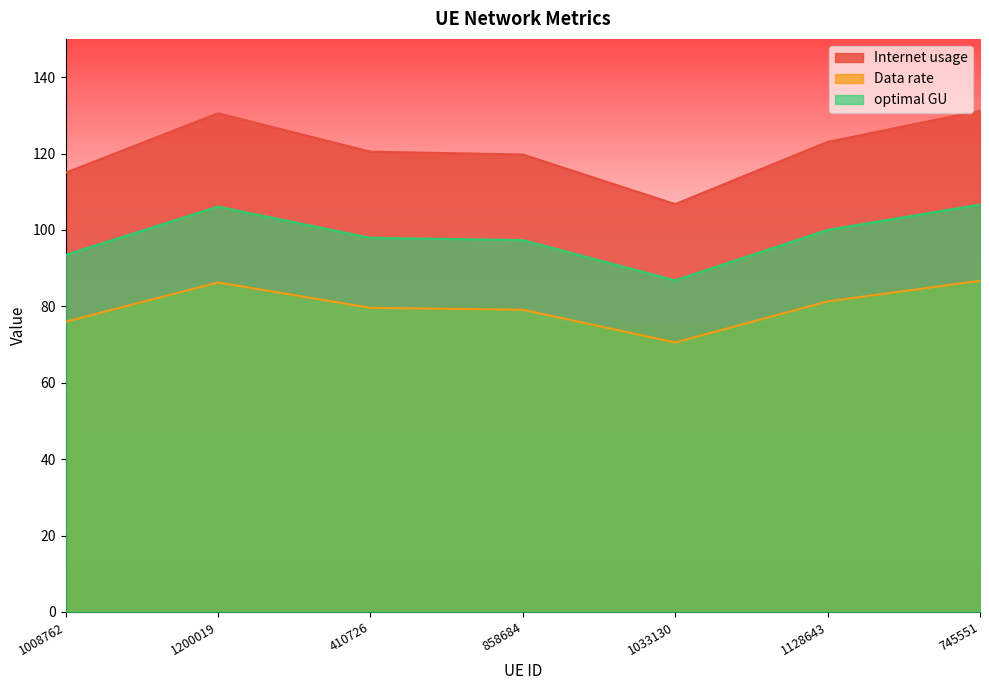

What is the label of the 7th point from the right?

1008762